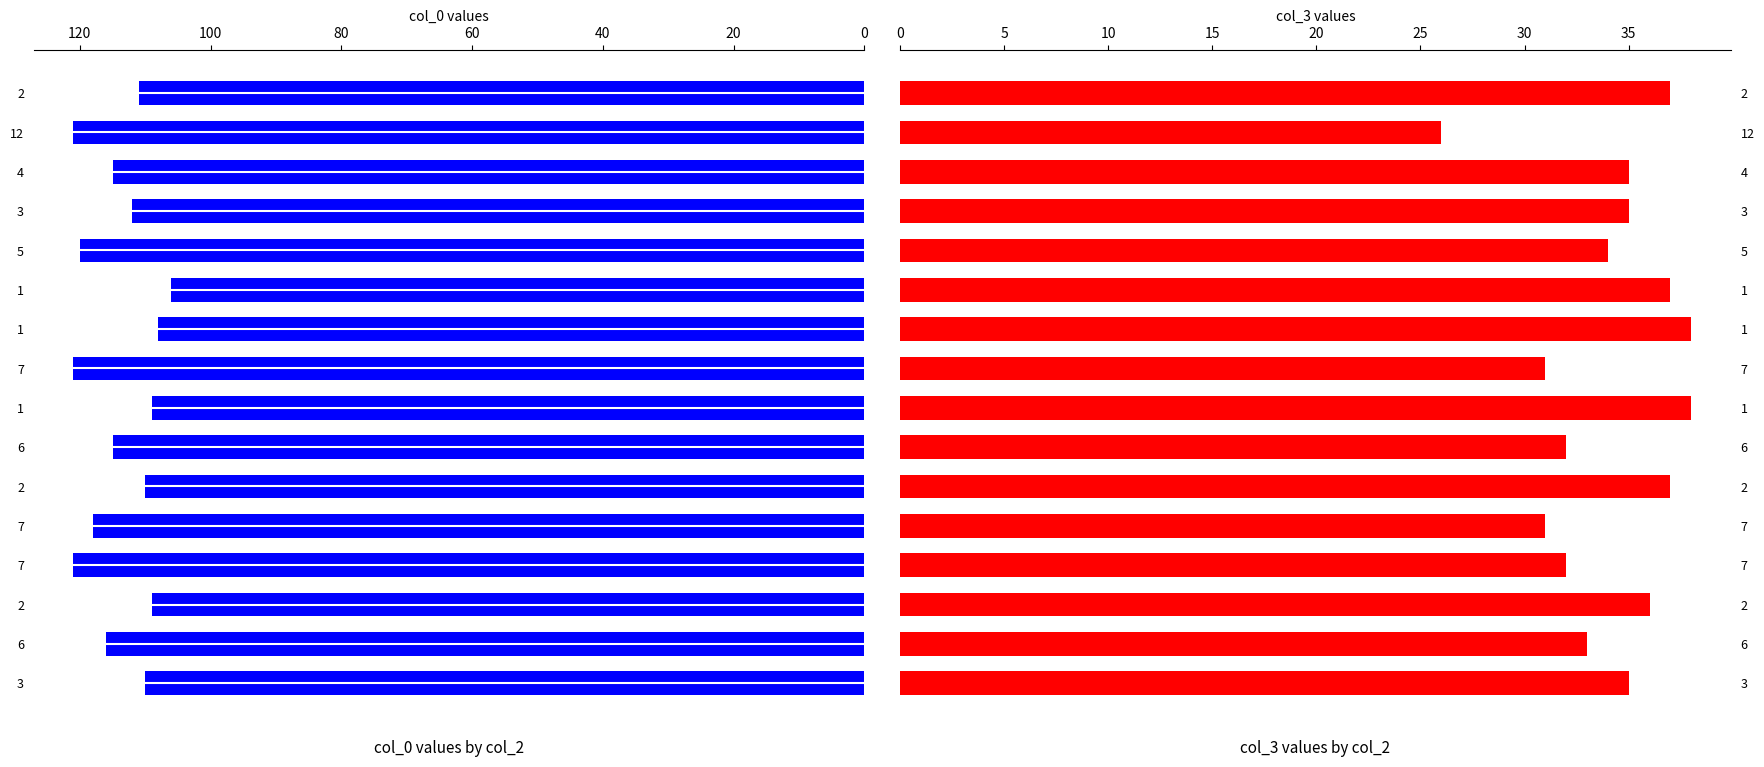

How many data points in col_3 are above 35?

6